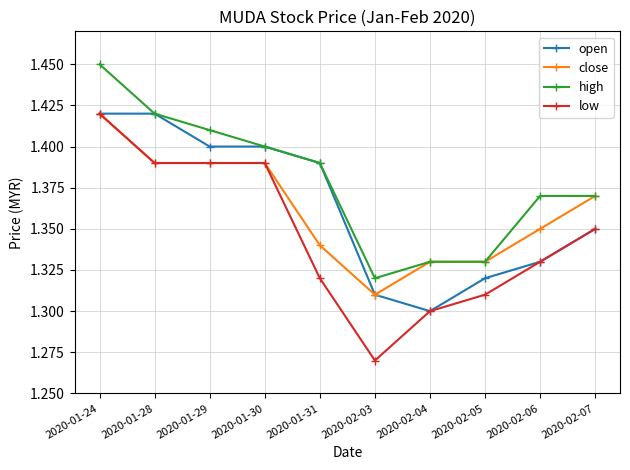

At which label is open closest to 1?

2020-02-04